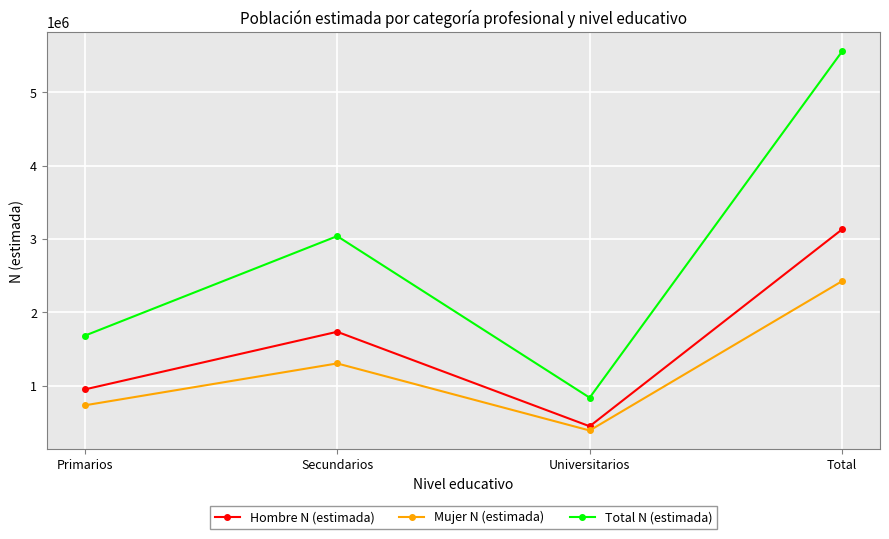

What is the difference between the maximum and minimum values in the Mujer N (estimada) series?

2036685